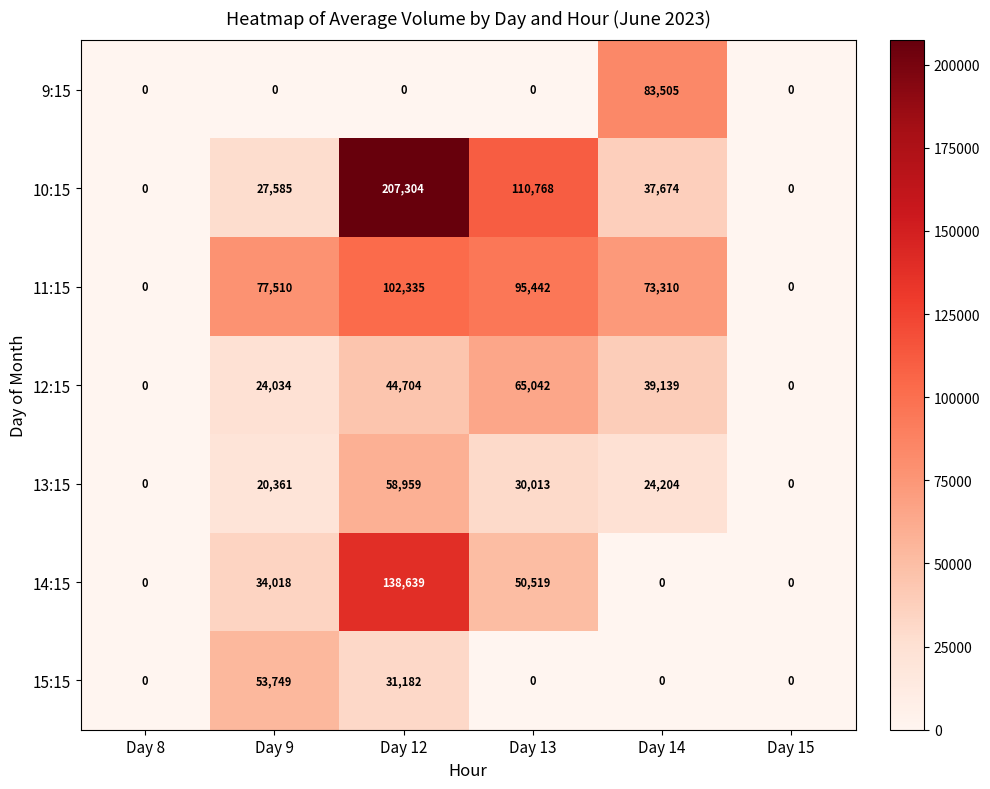

What is the greatest value displayed?

207304